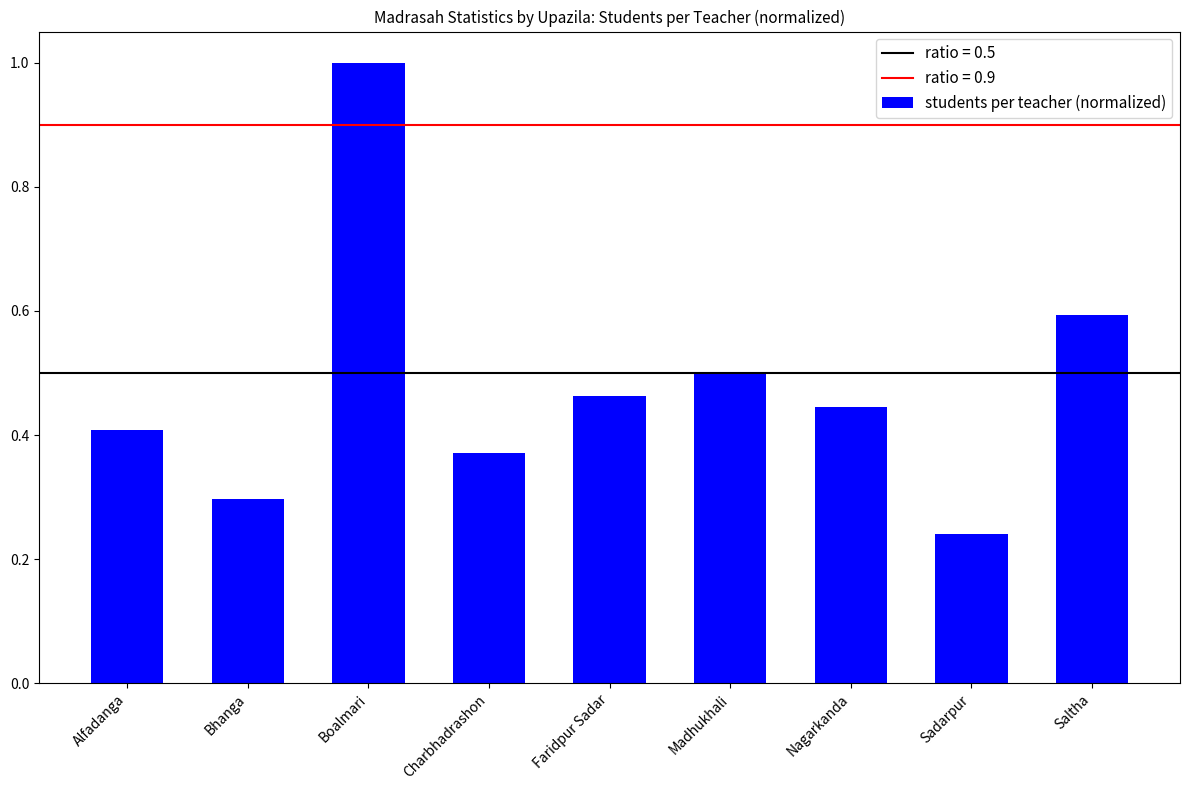

Rank the categories by value from lowest to highest.

Sadarpur, Bhanga, Charbhadrashon, Alfadanga, Nagarkanda, Faridpur Sadar, Madhukhali, Saltha, Boalmari